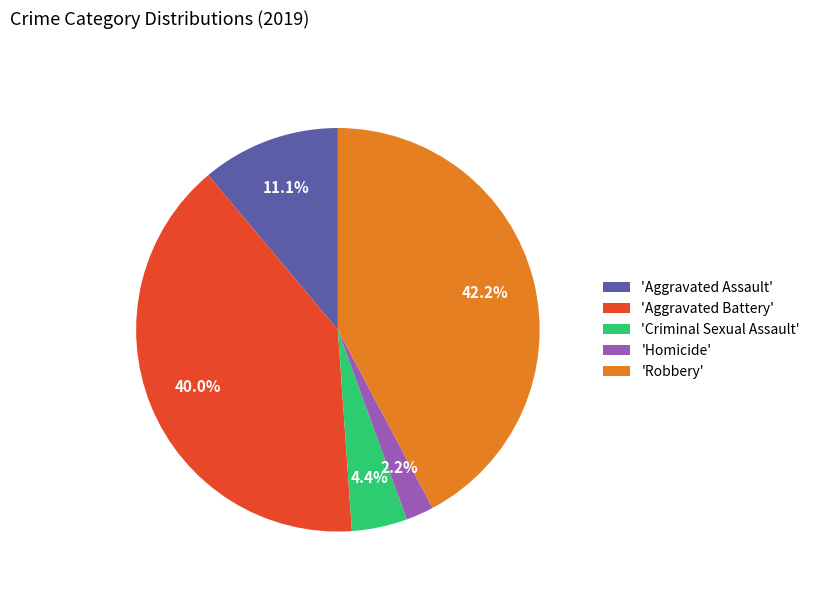

Which slice is the largest?

'Robbery'